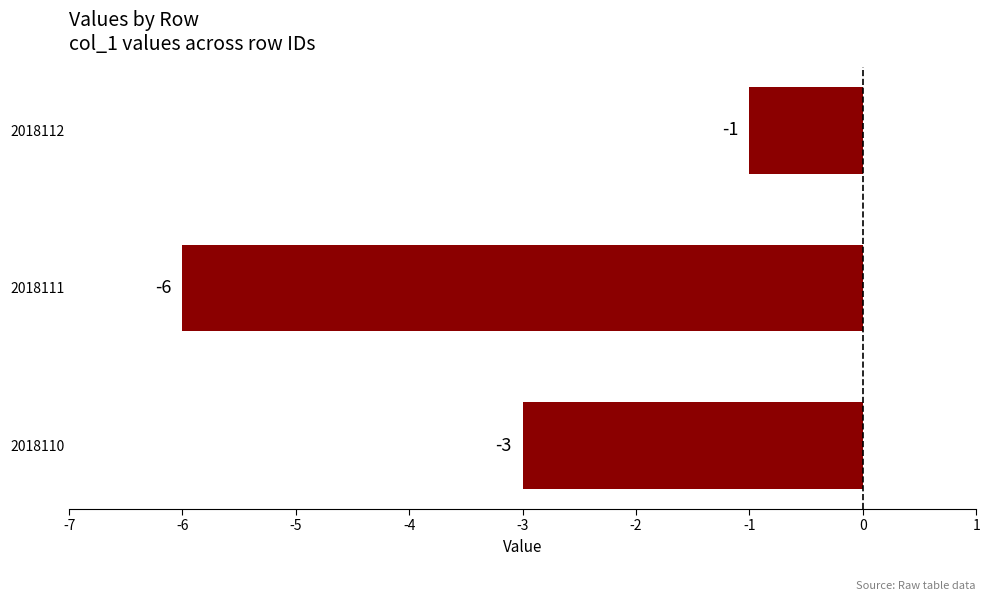

Reading top to bottom, extract all data points from this chart.

2018112=-1	2018111=-6	2018110=-3